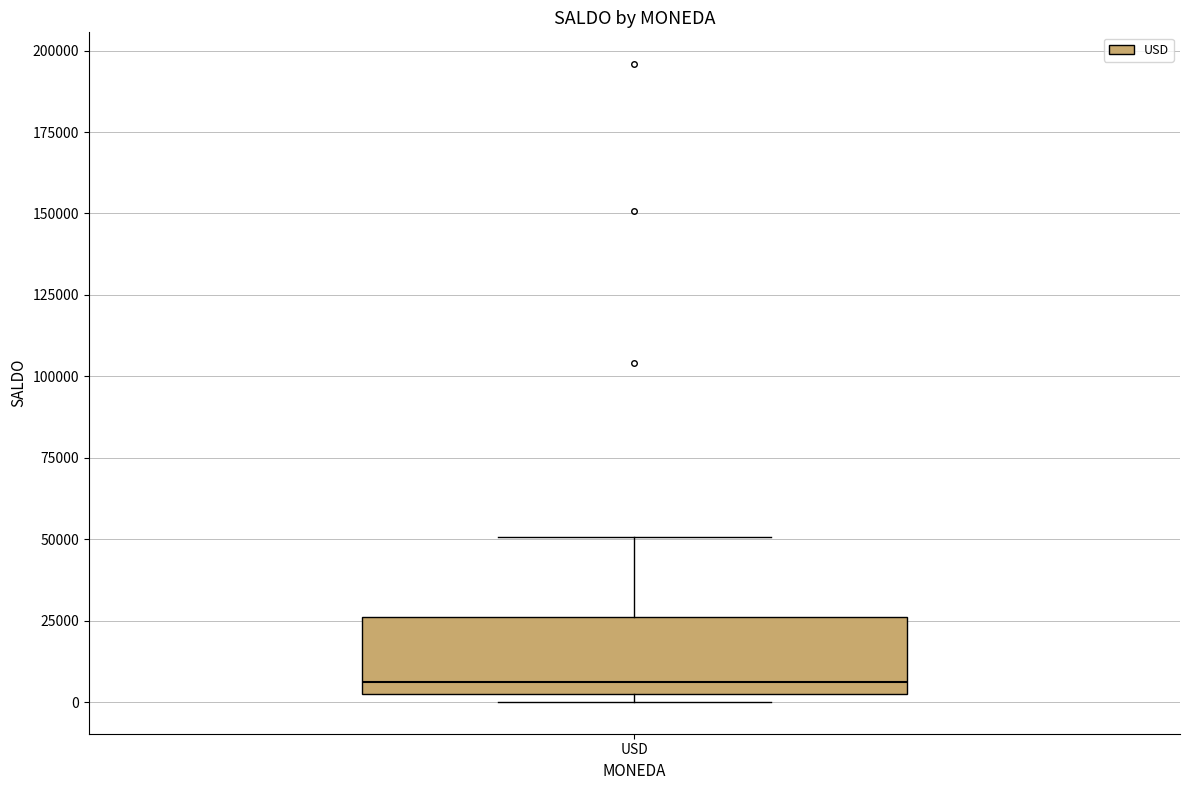

Transcribe this box plot: give where the median line is, the range the box spans, and where the two whiskers end, as read against the y-axis. The values are not printed on the chart, so give them approximately, as read against the axis.

median 5000, box 0 to 25000, whiskers 0 (just below the box's lower edge) to 50000